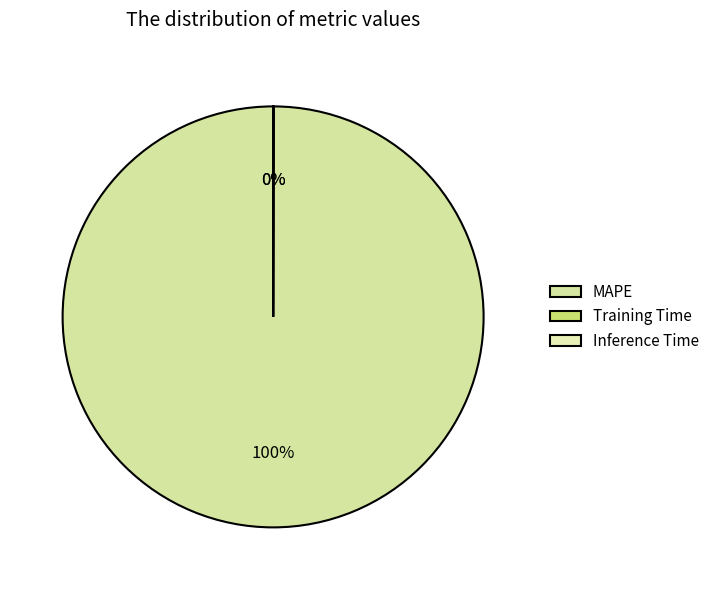

True or false: MAPE accounts for 100% of the total.

True